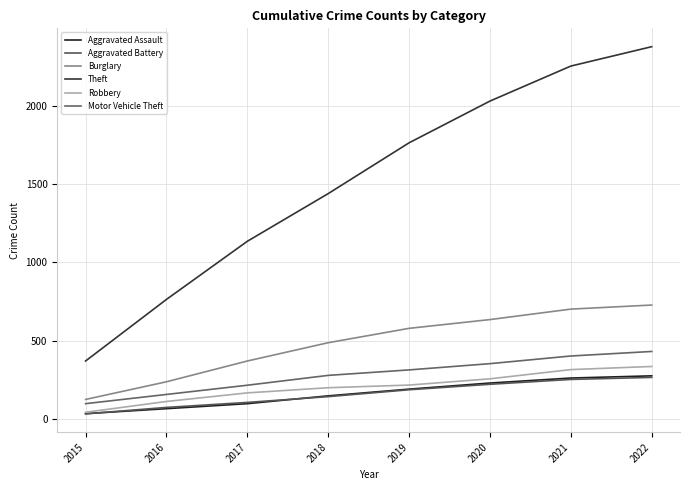

The value of Aggravated Battery at 2019 is 319. True or false?

False